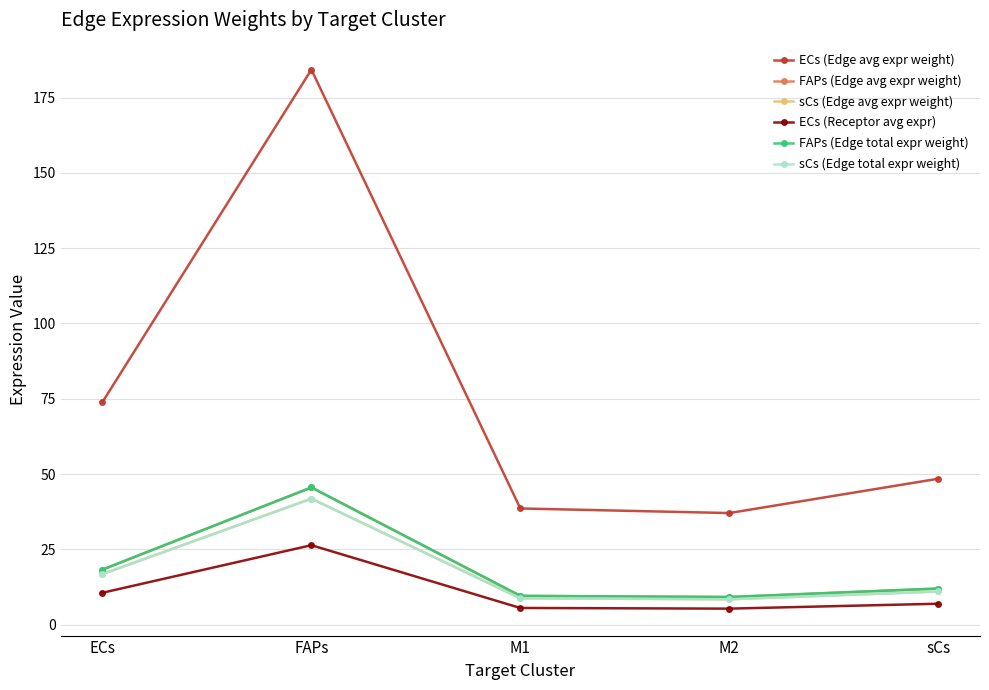

What is the difference between the highest and lowest values at FAPs?

157.9